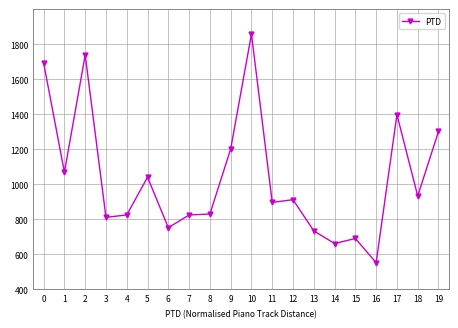

The chart shows a value of 552.9 at 16. True or false?

True